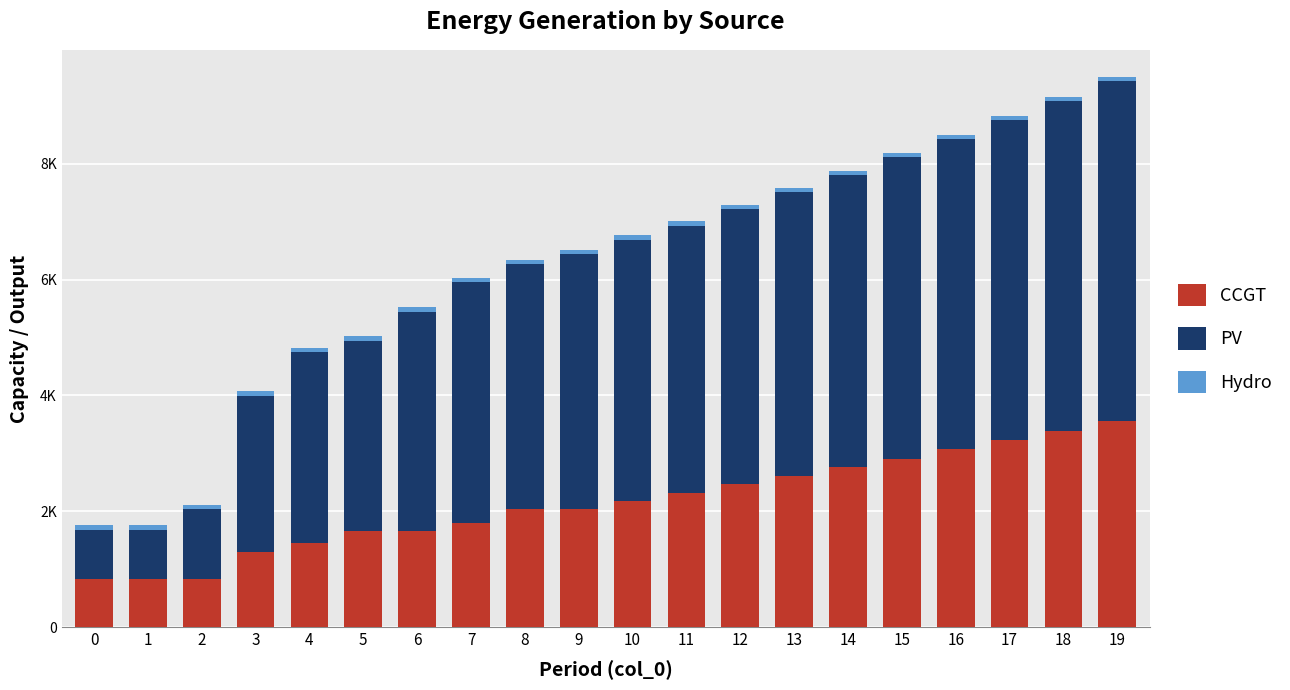

Are the bars grouped side by side (vs. stacked)?

No